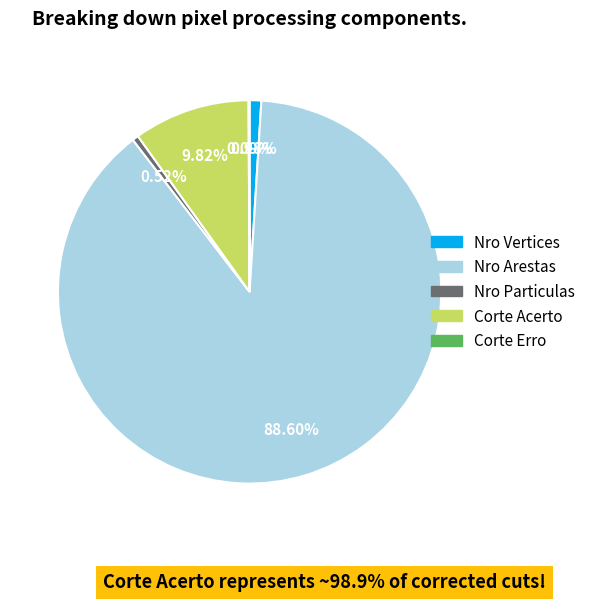

Is there any slice that represents more than half of the pie?

Yes